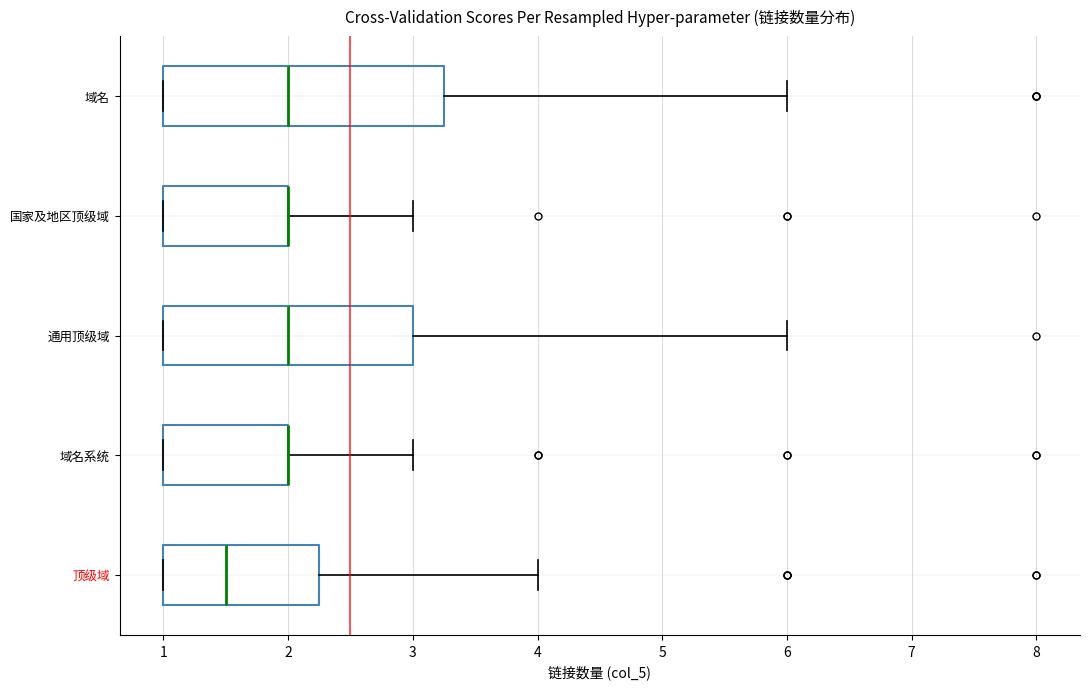

Comparing the boxes themselves (not the whiskers), which one is the widest?

域名